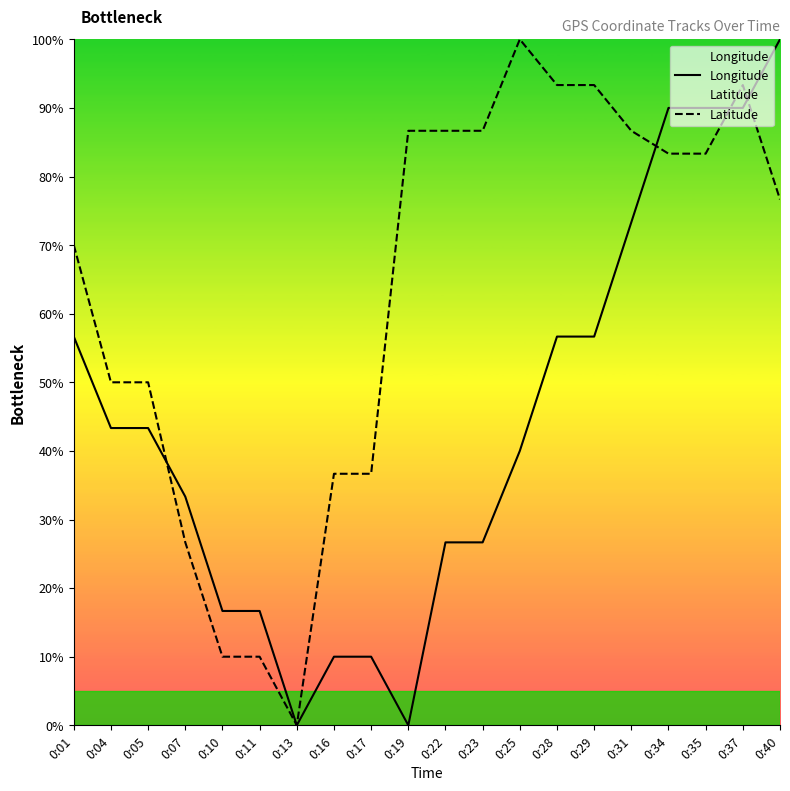

Where do Latitude and Longitude first cross each other?

0:05 and 0:07